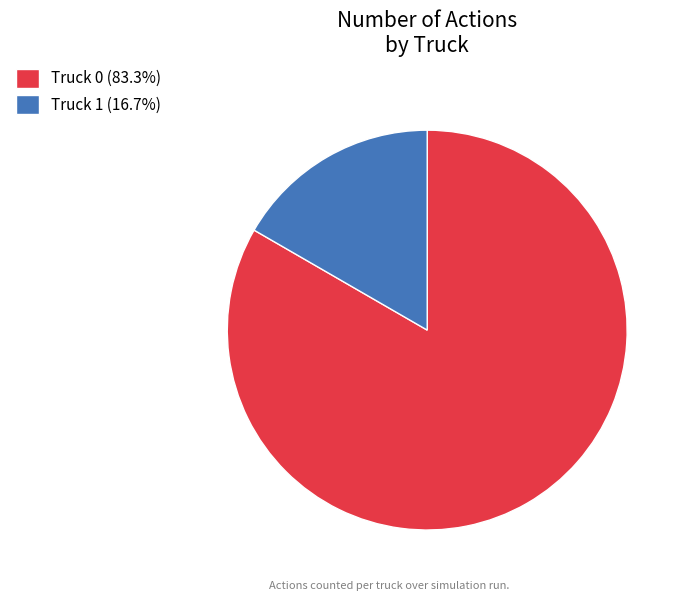

True or false: Truck 0 accounts for 83% of the total.

True